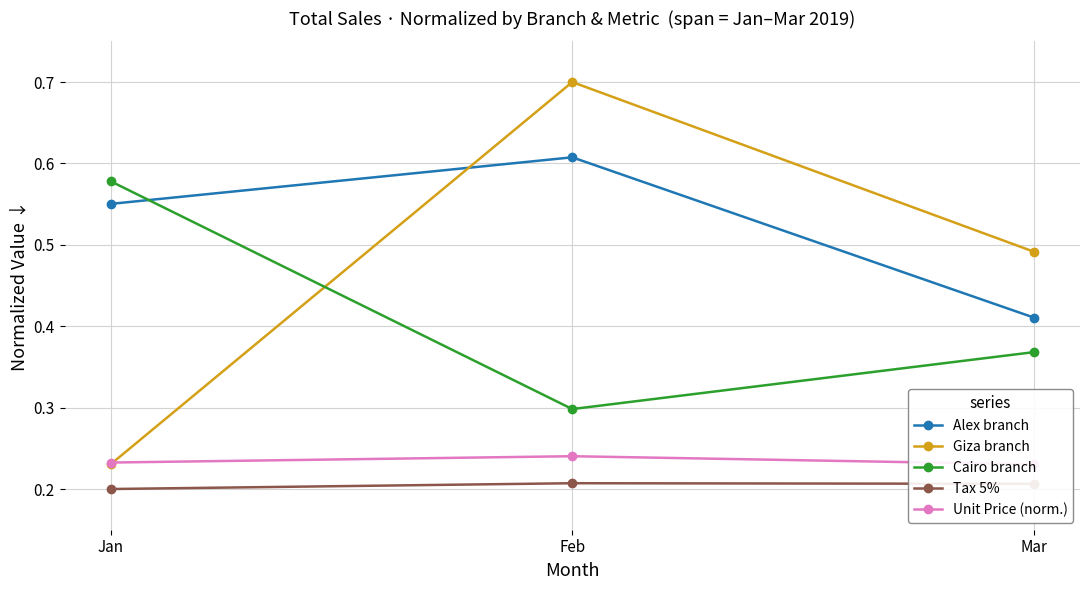

True or false: Unit Price (norm.) has a value of 0.2 at Feb.

False